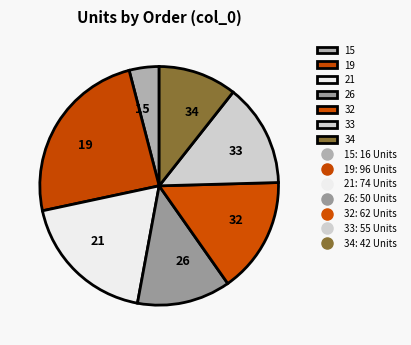

Between 34 and 33, which is larger?

33